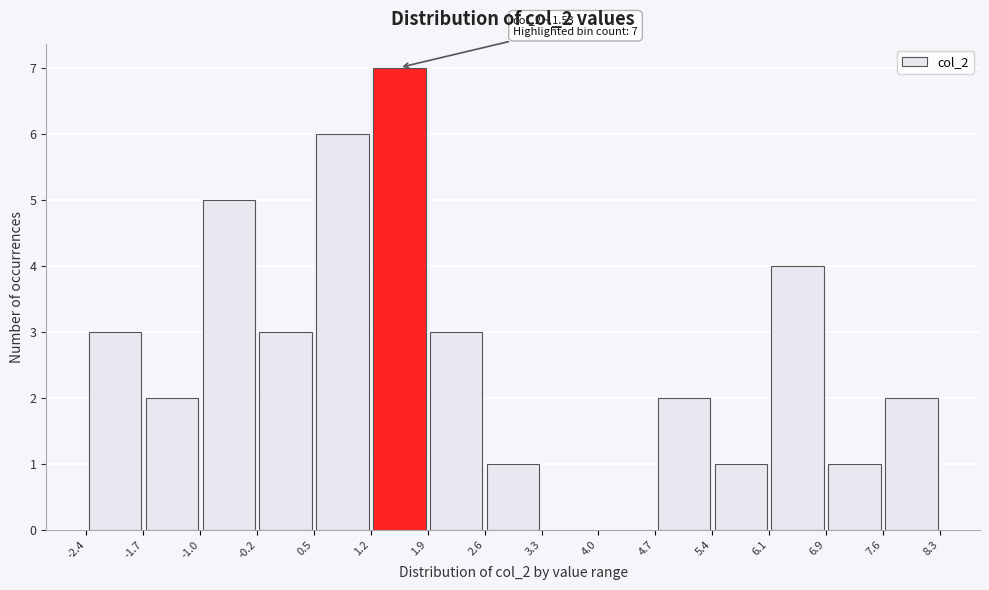

Over which range of the x-axis is the bar tallest?

1.2 to 1.9